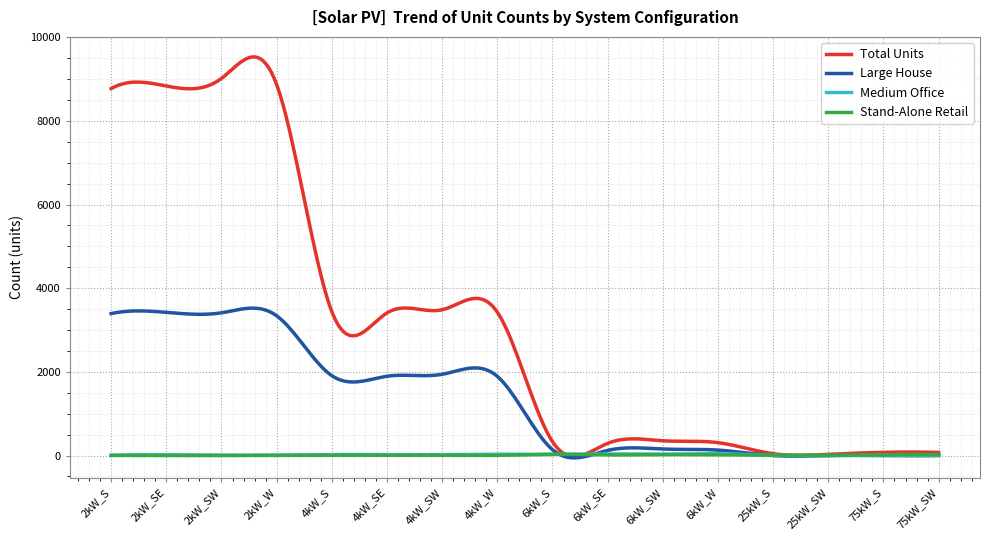

Which series has the largest total across all categories?

Total Units